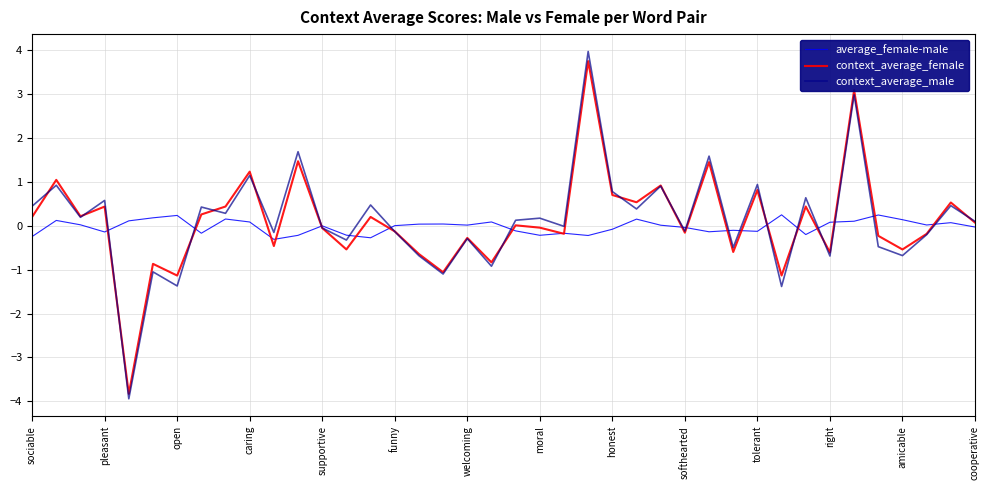

Which series has the widest spread of values?

context_average_male